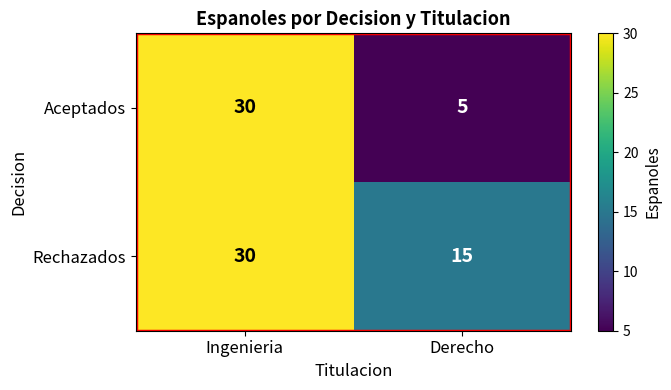

How many categories are shown in the chart?

2